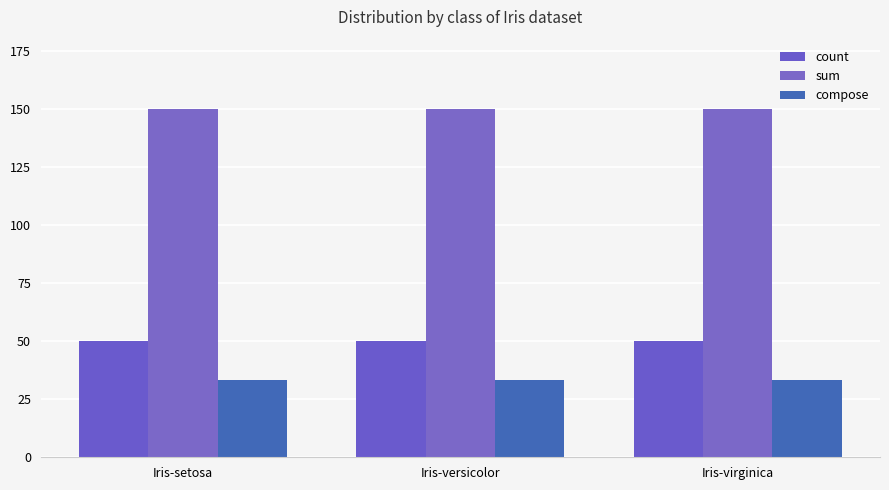

Which category has the highest value in the sum series?

Iris-setosa